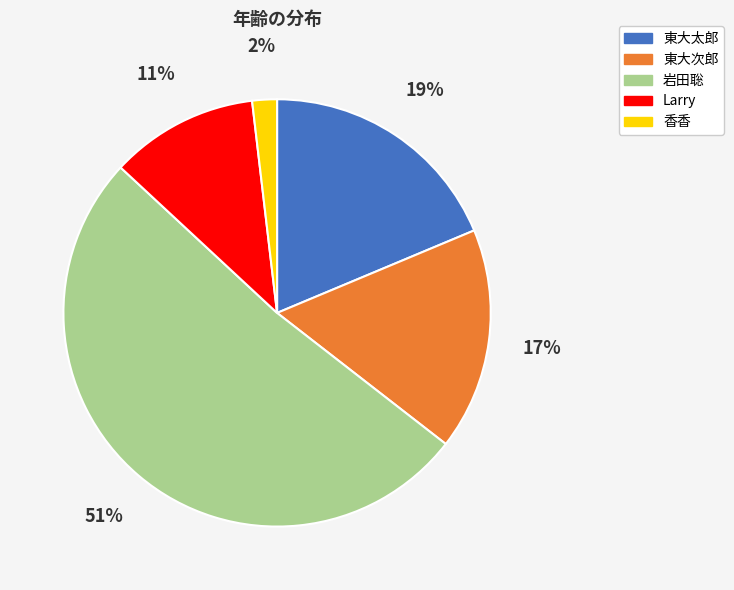

How many segments does this pie chart have?

5